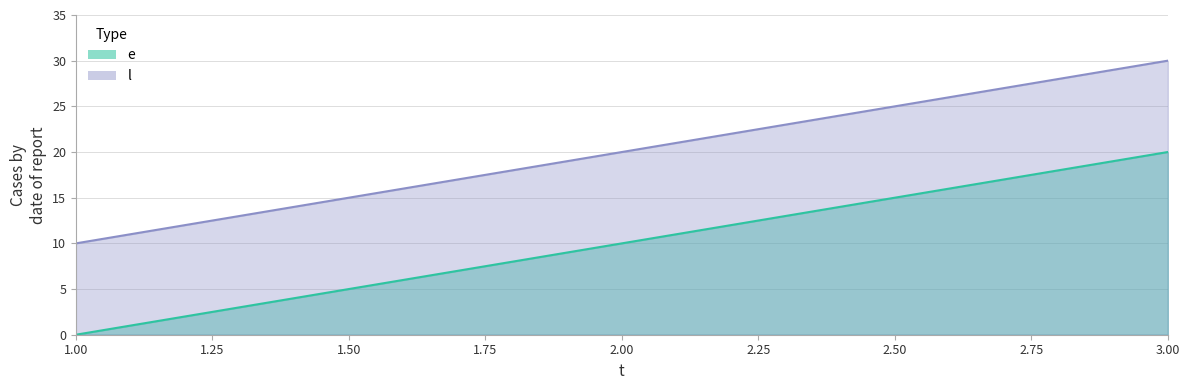

At how many categories does at least one series exceed 10?

2